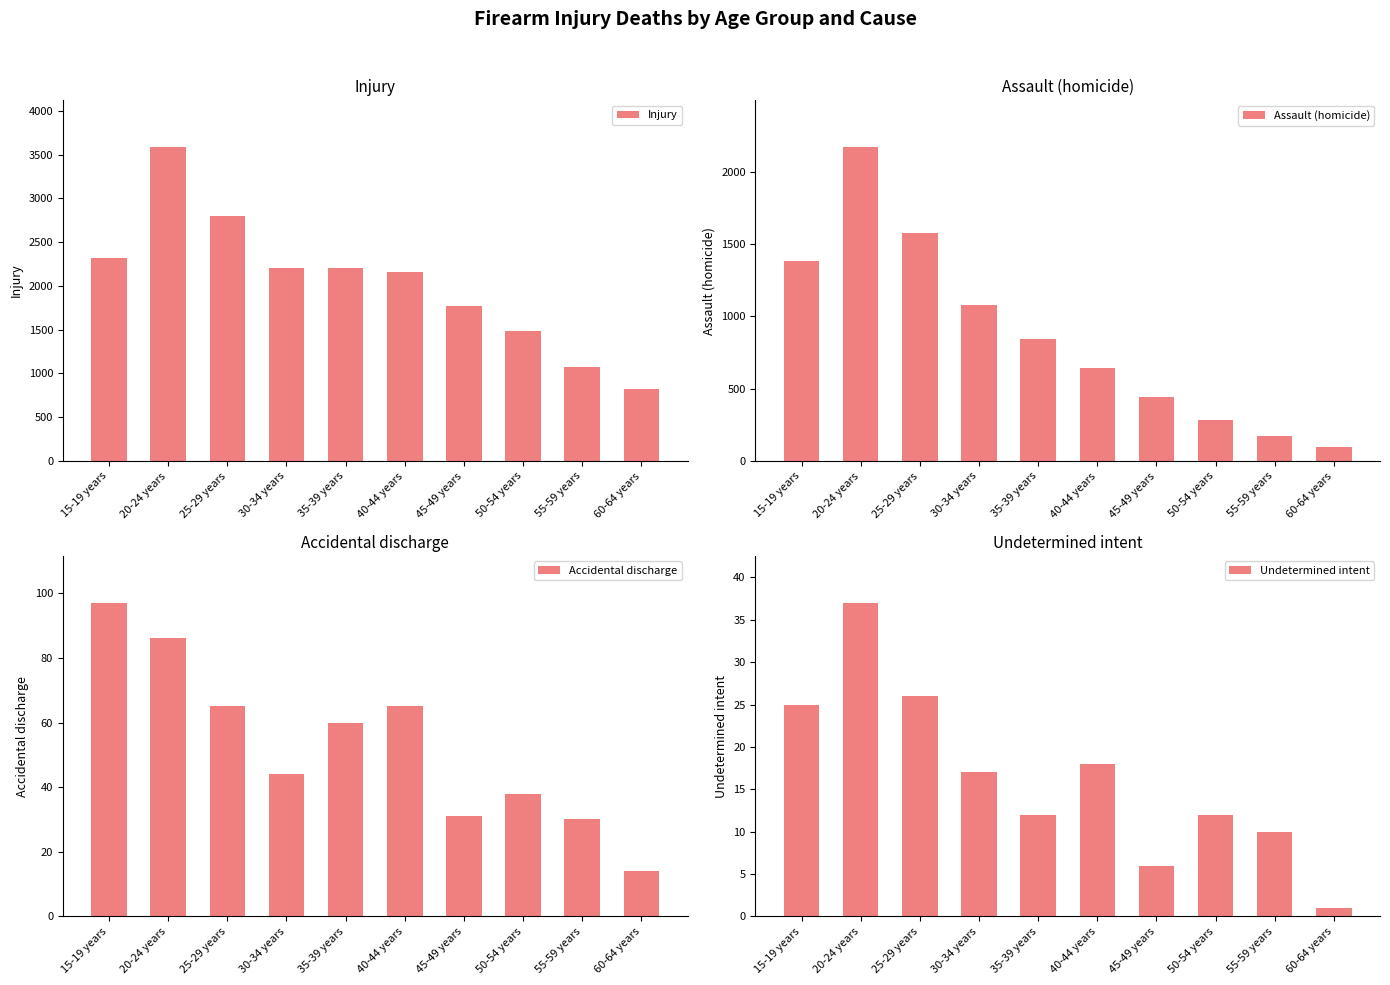

Which category has the highest value in the Assault (homicide) series?

20-24 years